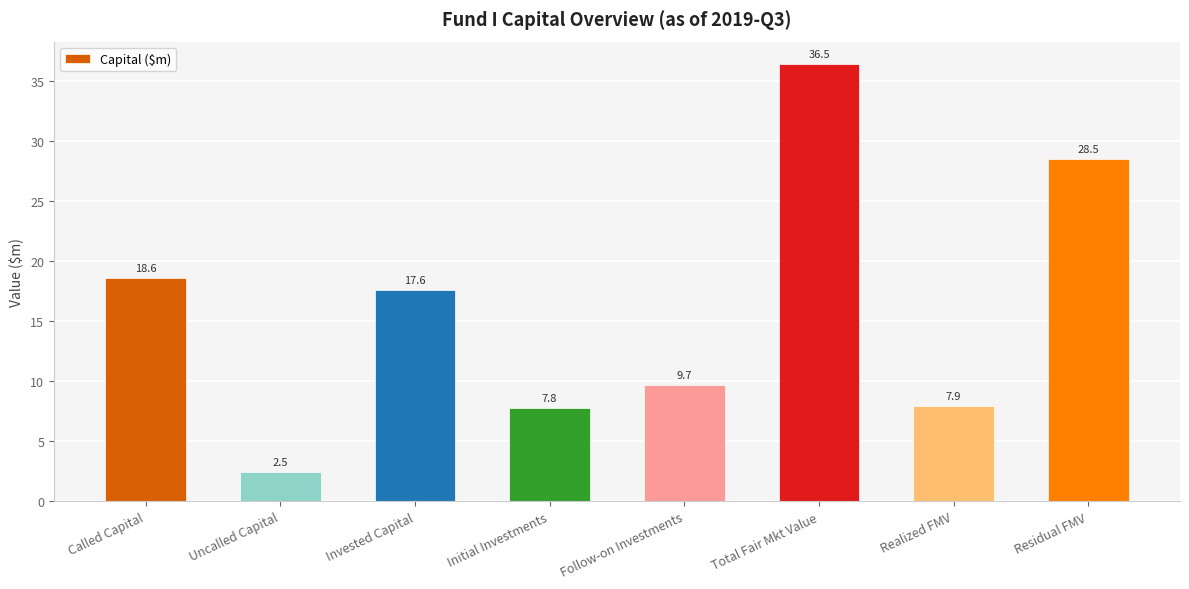

Does the chart contain stacked bars?

No